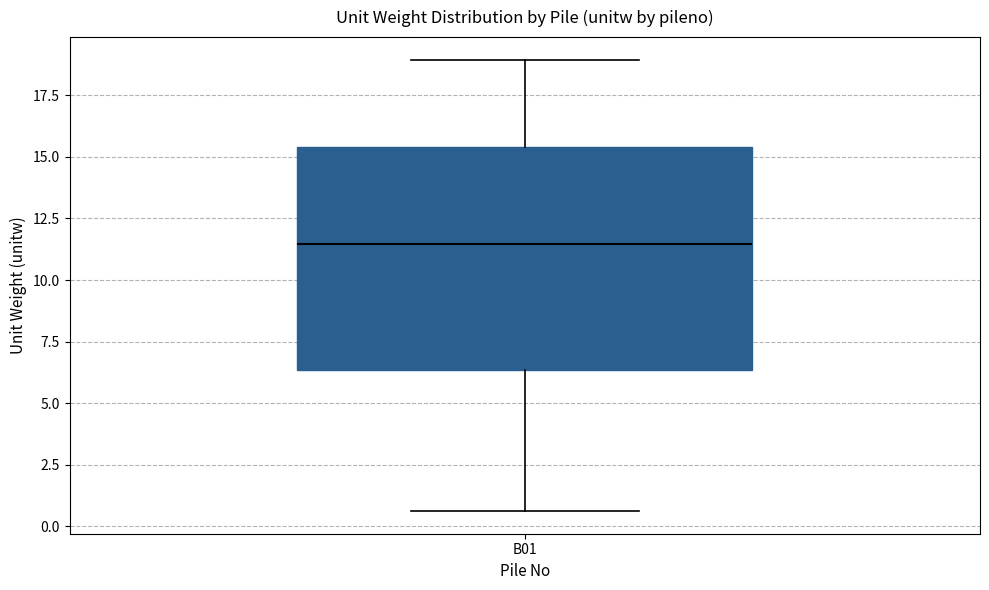

Where is the lower edge of the box for B01 on the y-axis? The values are not printed on the chart, so give them approximately, as read against the axis.

6.5